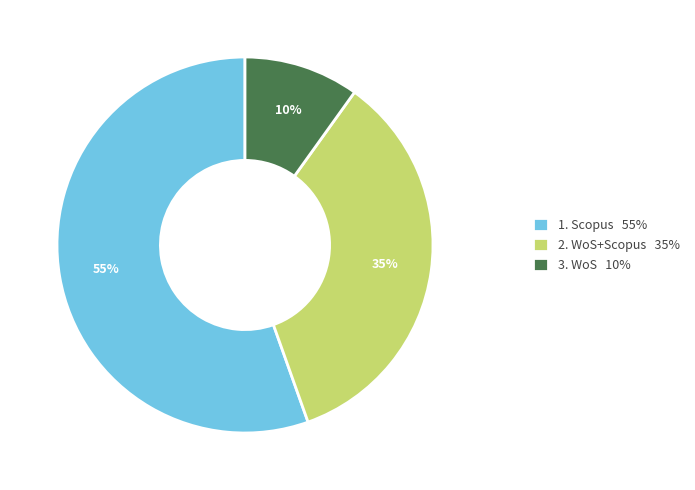

Is the sum of 1. Scopus 55% and 3. WoS 10% greater than half?

Yes